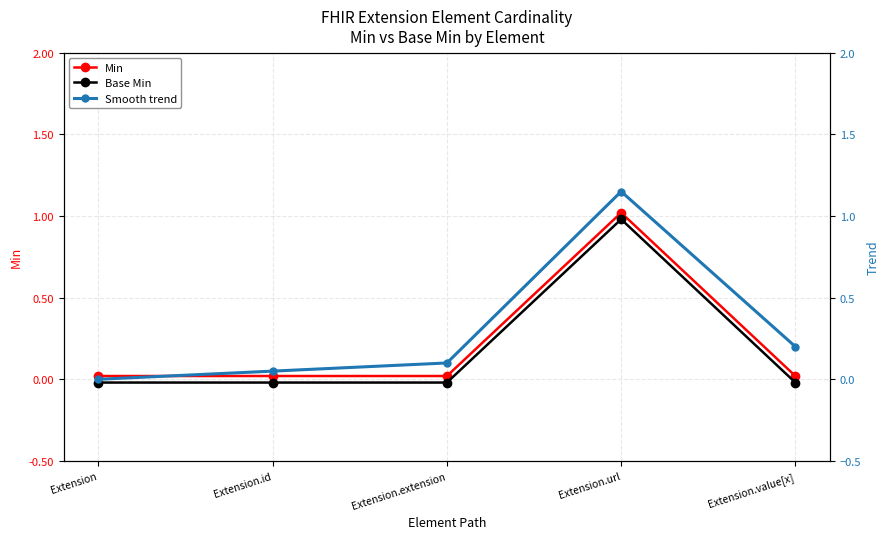

Read the Min value at Extension.url.

1.0